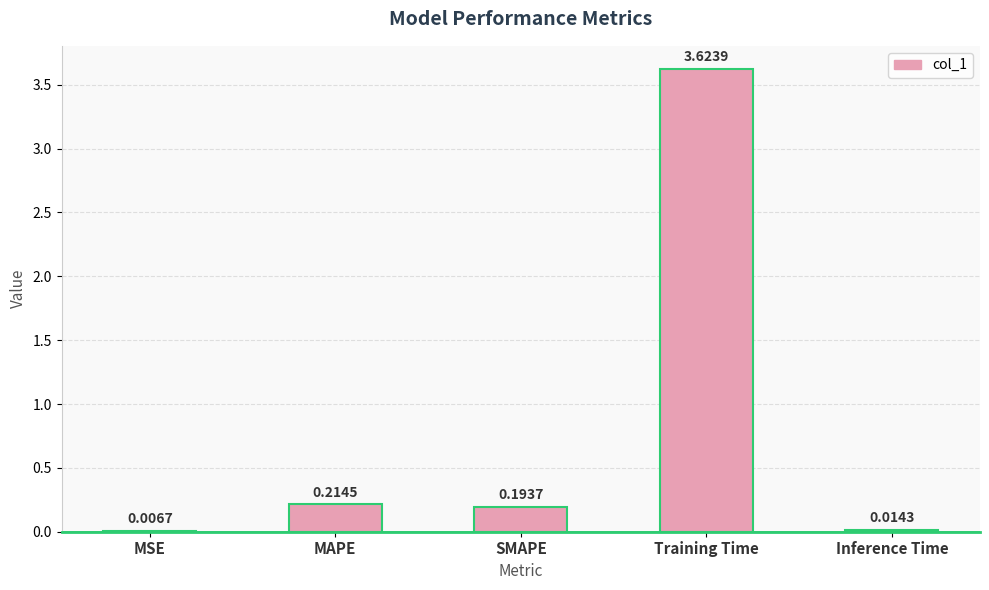

What is the sum of the values at MAPE and SMAPE?

0.4